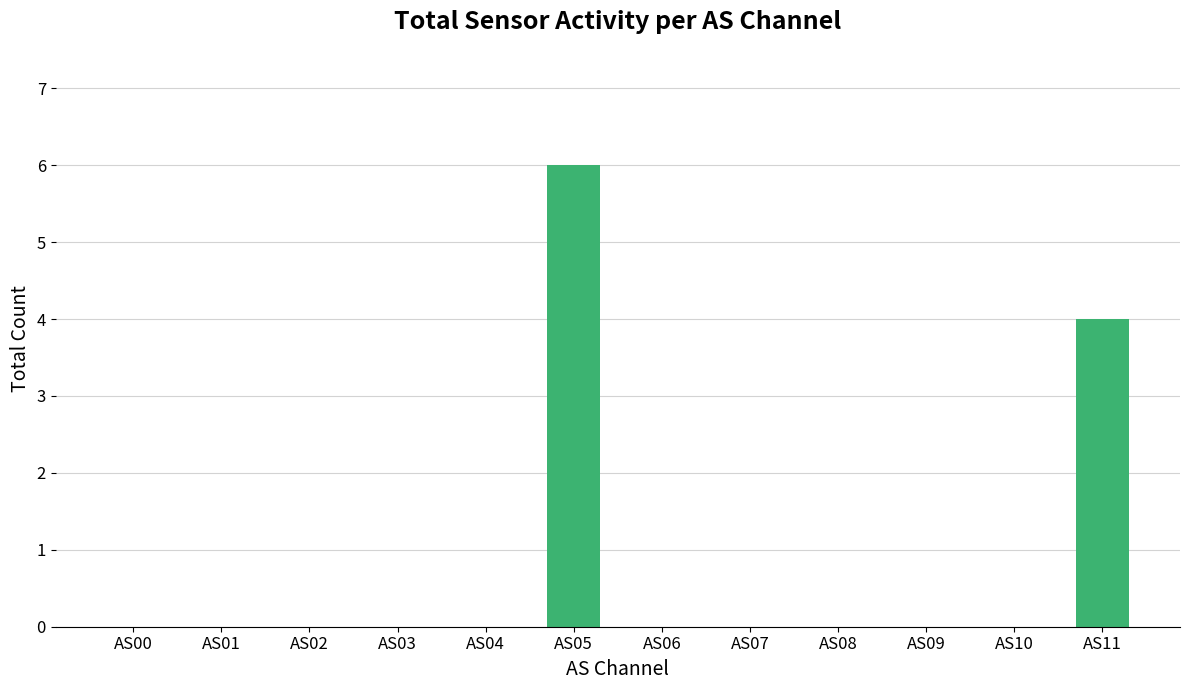

What is the sum of all values?

10